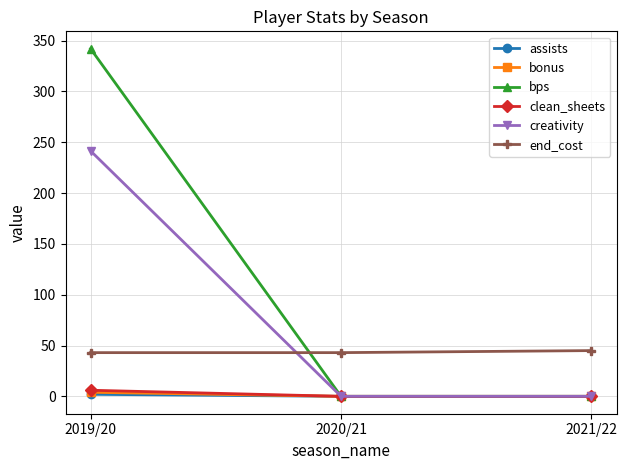

Reading left to right, transcribe all the data shown in this chart.

assists: 2019/20=2.0	2020/21=0.0	2021/22=0.0
bonus: 2019/20=4.0	2020/21=0.0	2021/22=0.0
bps: 2019/20=342.0	2020/21=0.0	2021/22=0.0
clean_sheets: 2019/20=6.0	2020/21=0.0	2021/22=0.0
creativity: 2019/20=241.5	2020/21=0.0	2021/22=0.0
end_cost: 2019/20=43.0	2020/21=43.0	2021/22=45.0